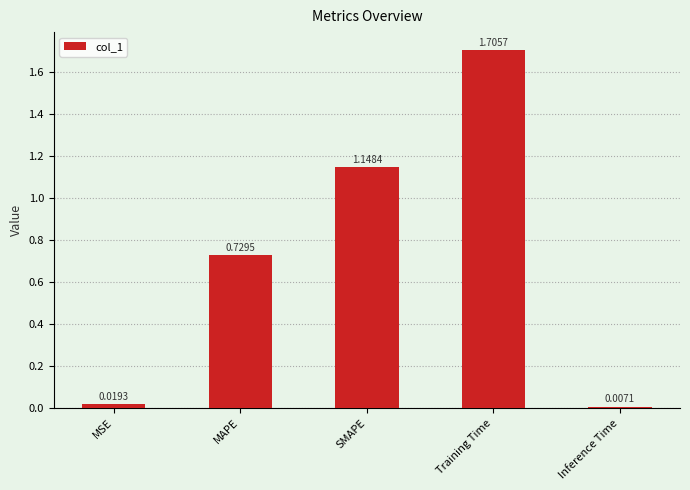

Where is the data nearest to the value 0?

Inference Time